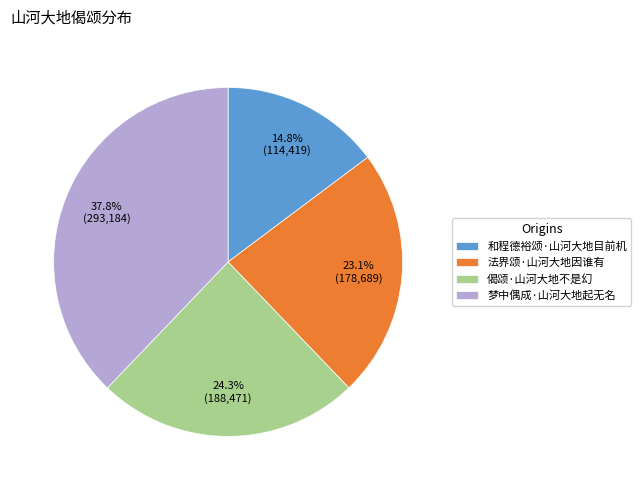

To the nearest percent, what is the difference between the largest and smallest slice percentages?

23%